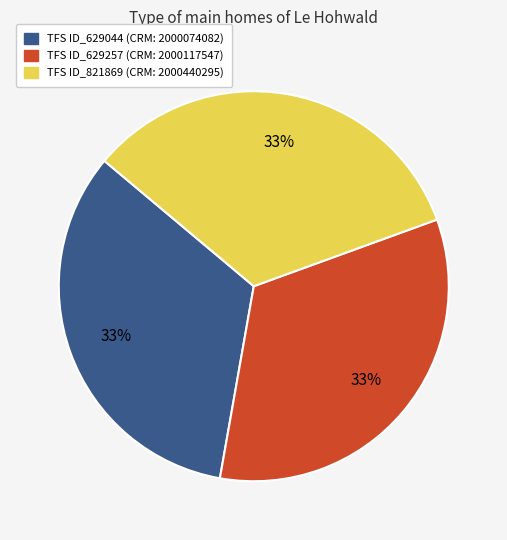

To the nearest percent, what is the combined percentage of TFS ID_629044 and TFS ID_821869?

67%